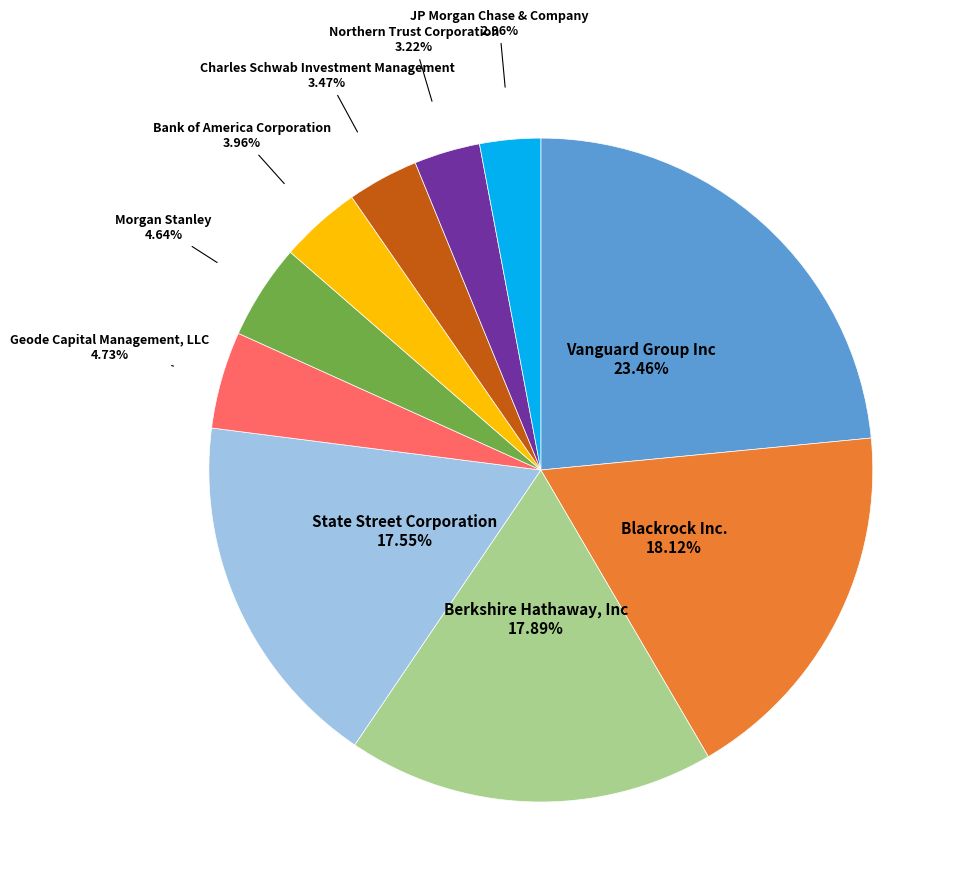

Does any single category account for the majority?

No